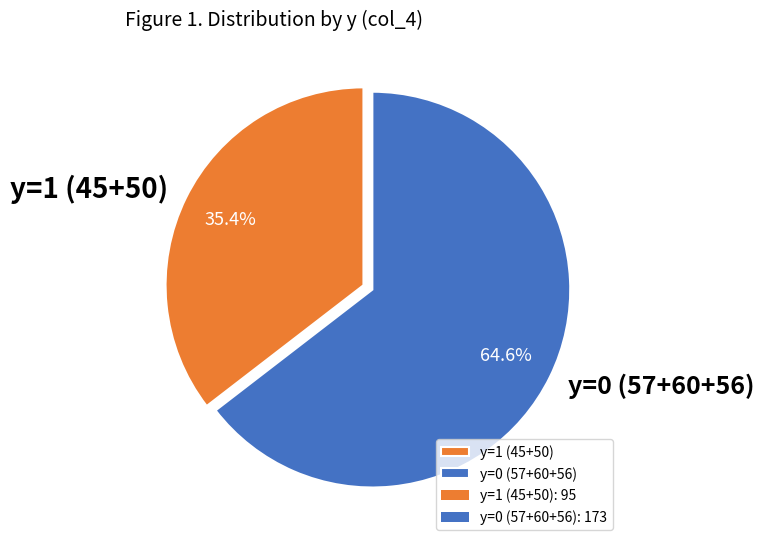

Is the sum of y=0 (57+60+56) and y=1 (45+50) greater than half?

Yes